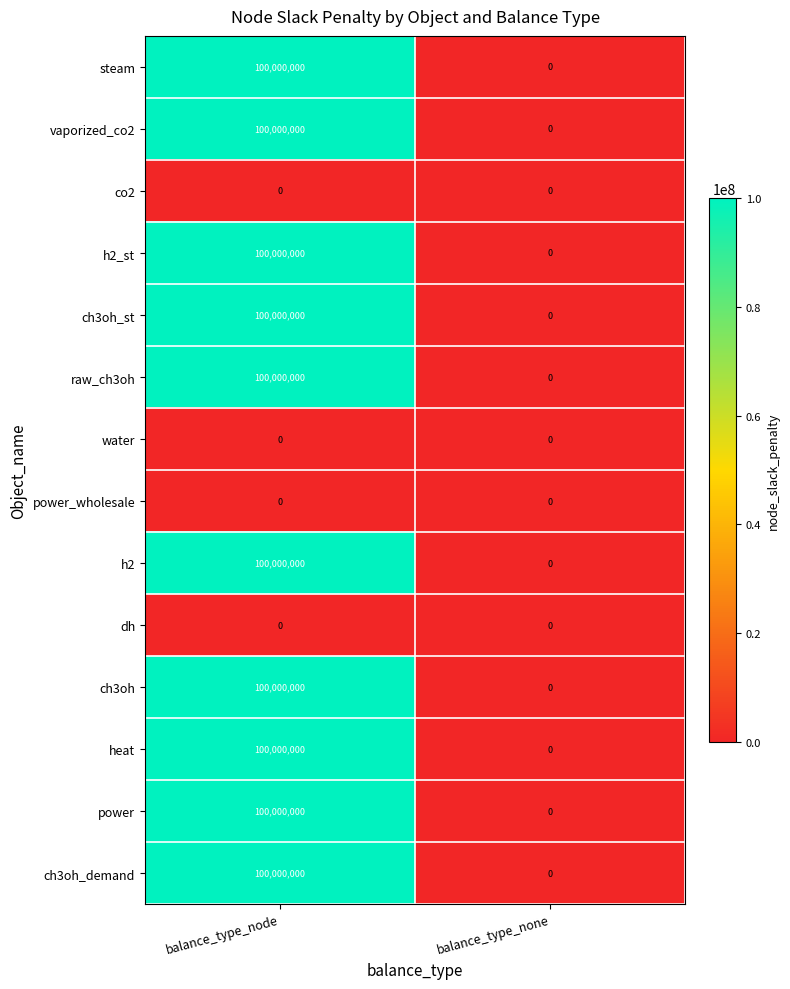

How many data points does each series have?

2